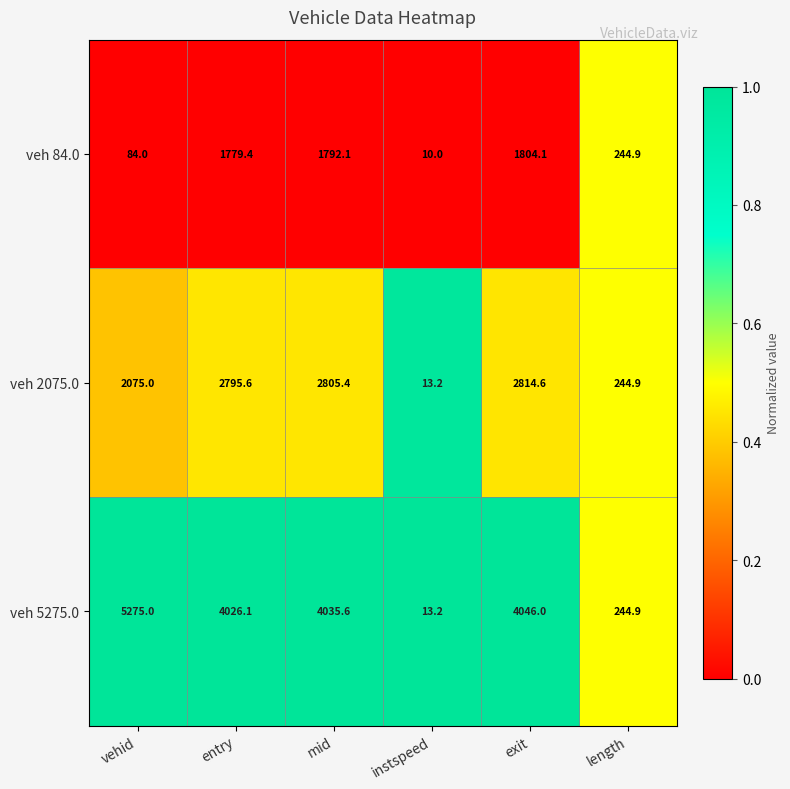

Which series changed the most between instspeed and length?

veh 84.0